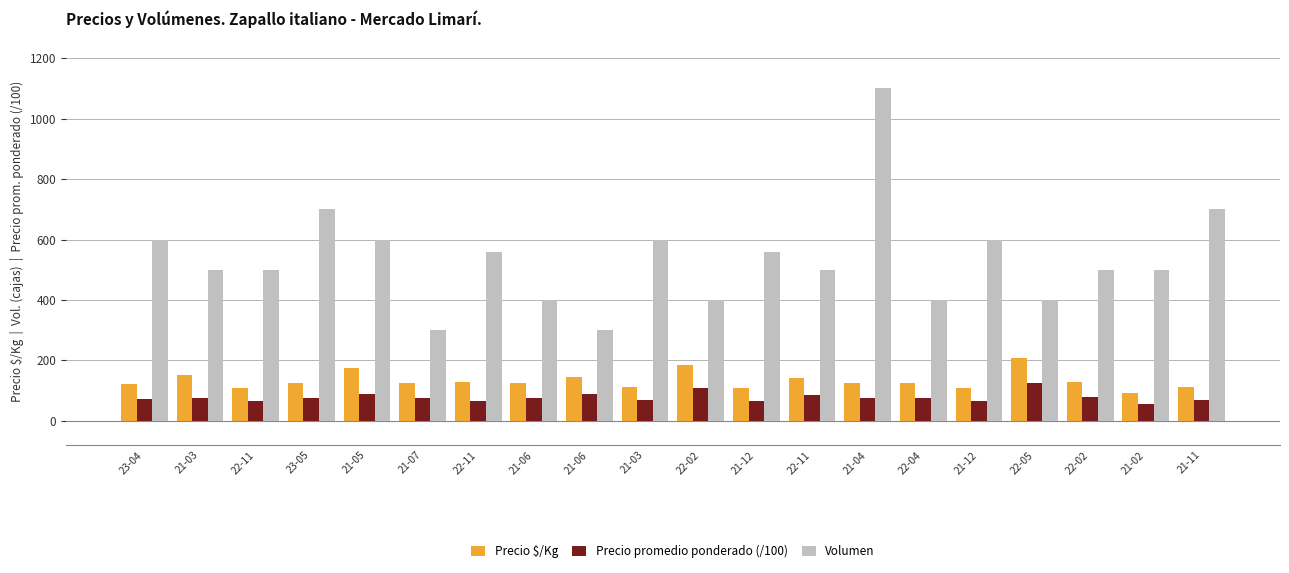

How many data points in Volumen are less than 500?

6